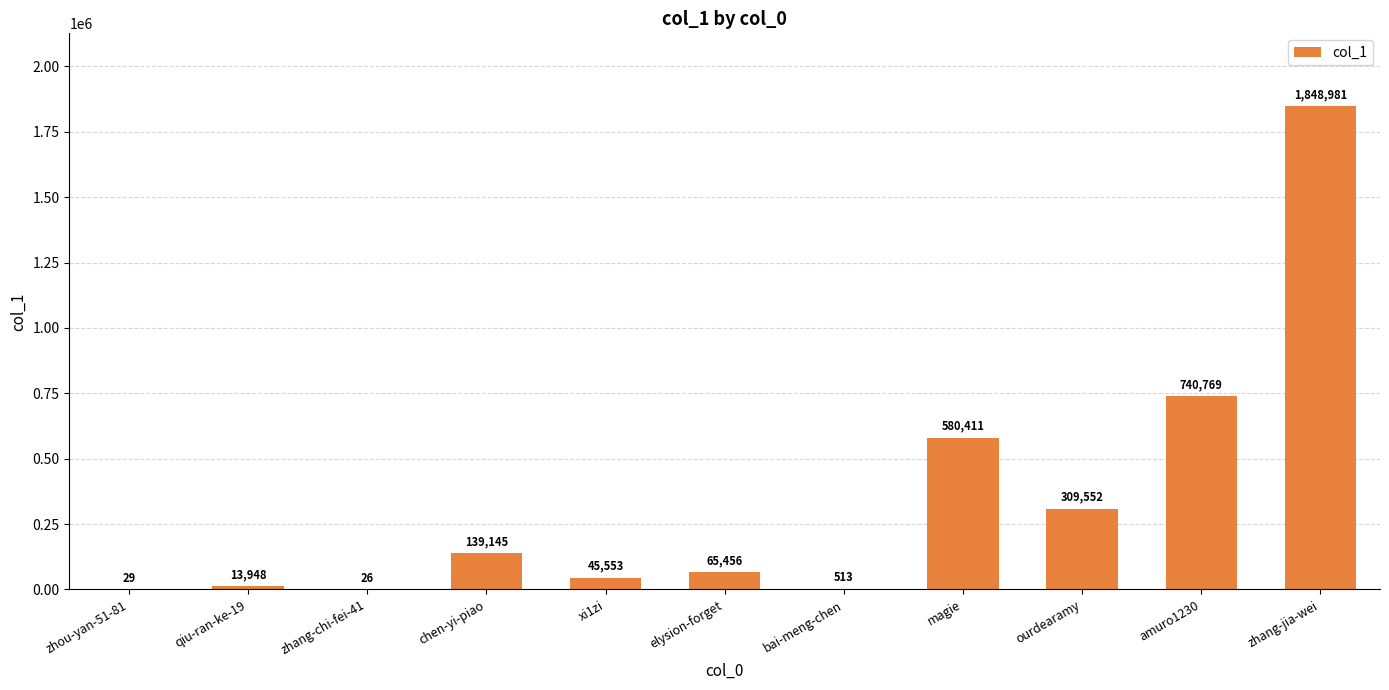

What is the sum of all values?

3744383